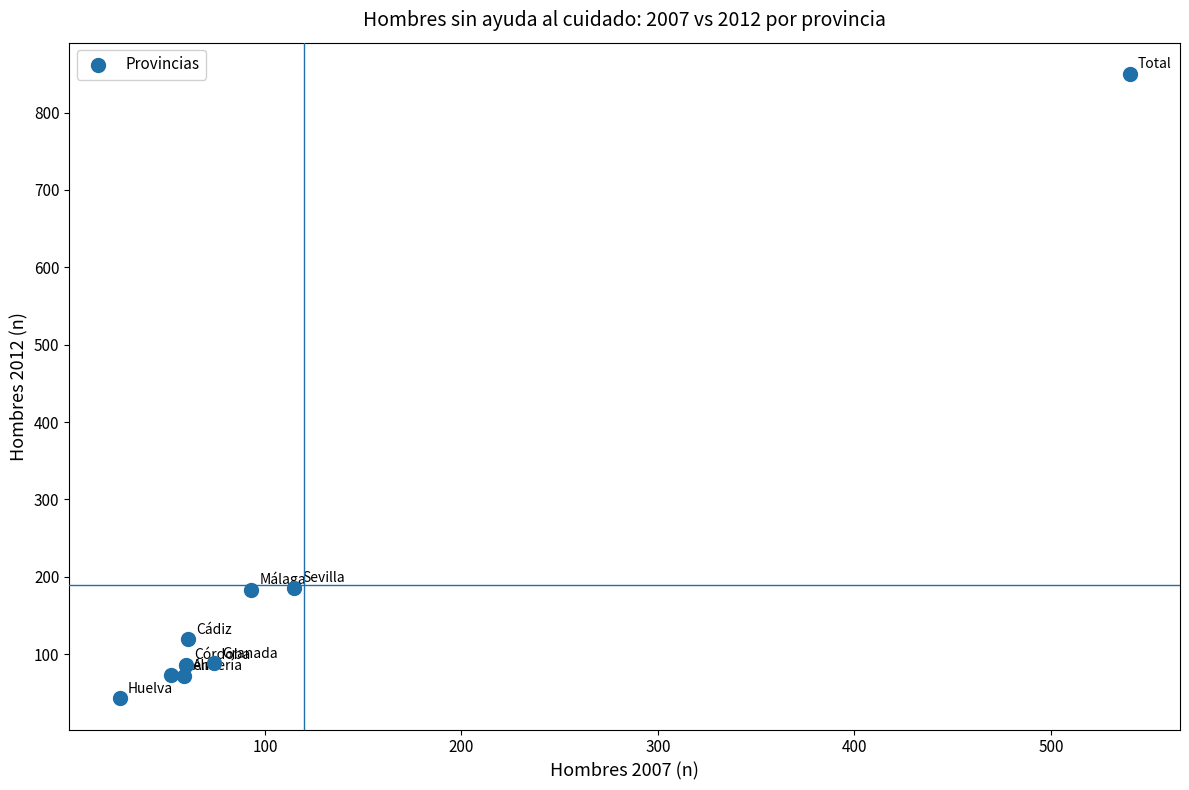

What is the range of X values (max minus min)?

514